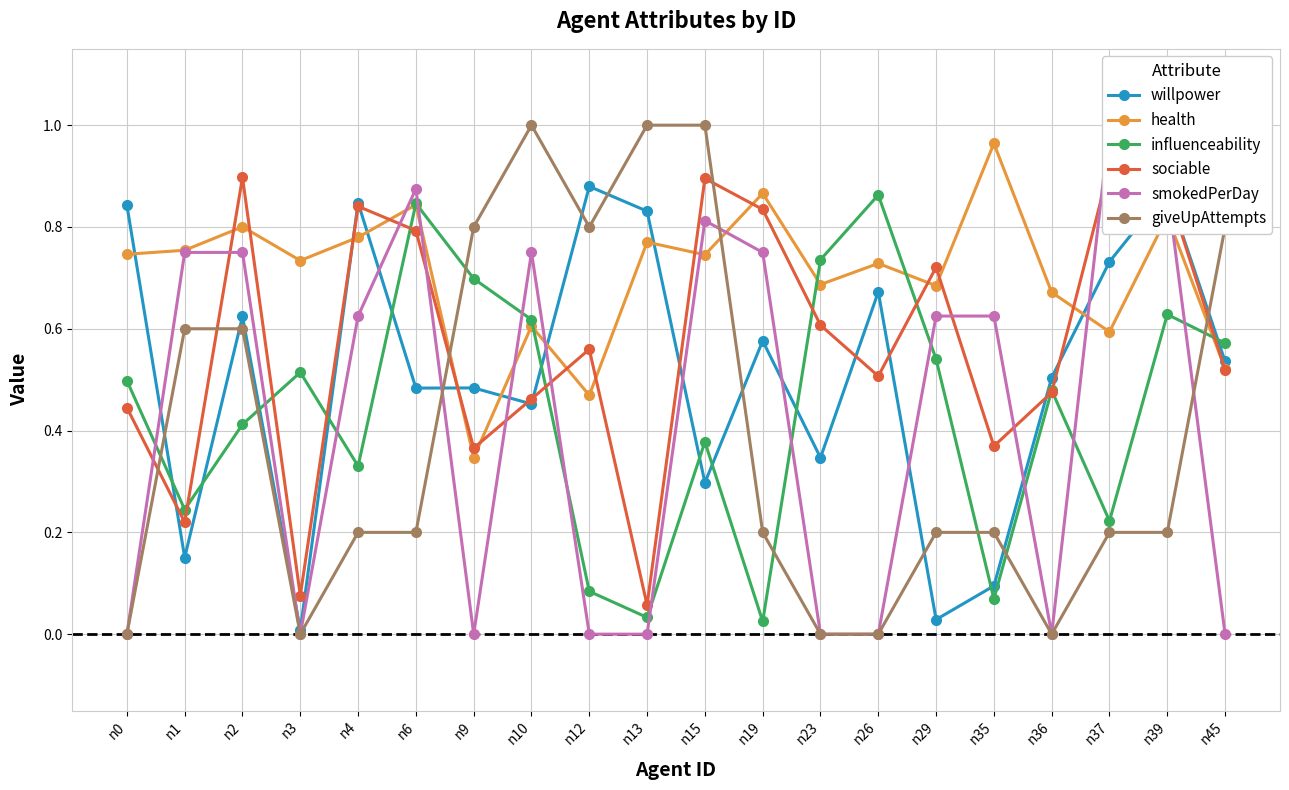

True or false: health and willpower intersect in this chart.

True